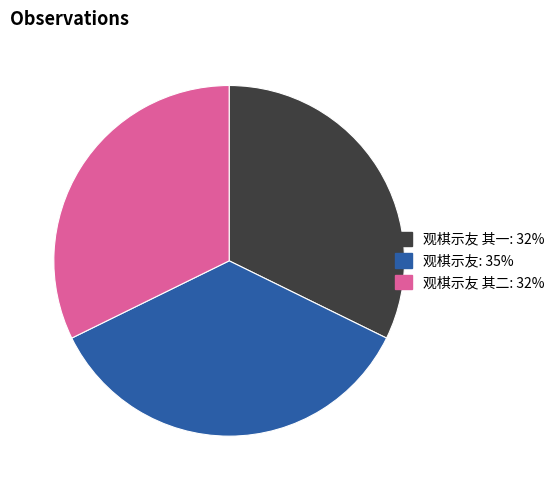

Is there any slice that represents more than half of the pie?

No